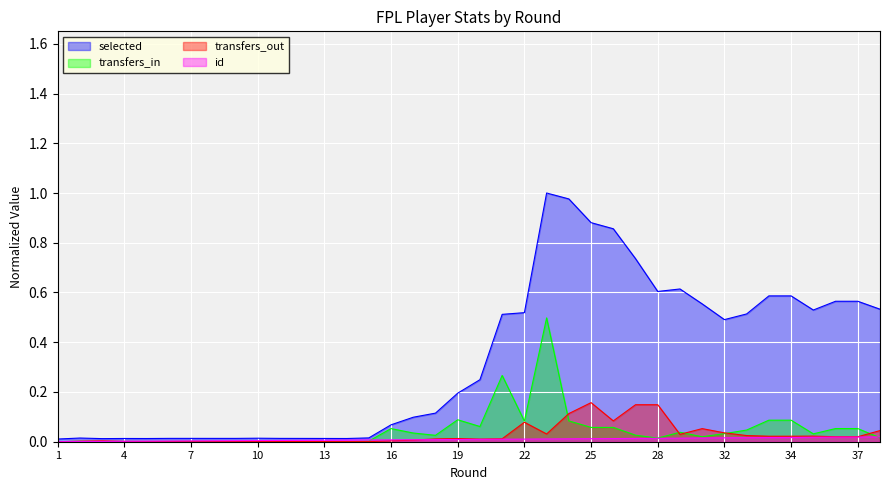

True or false: transfers_in and selected cross at least once.

False